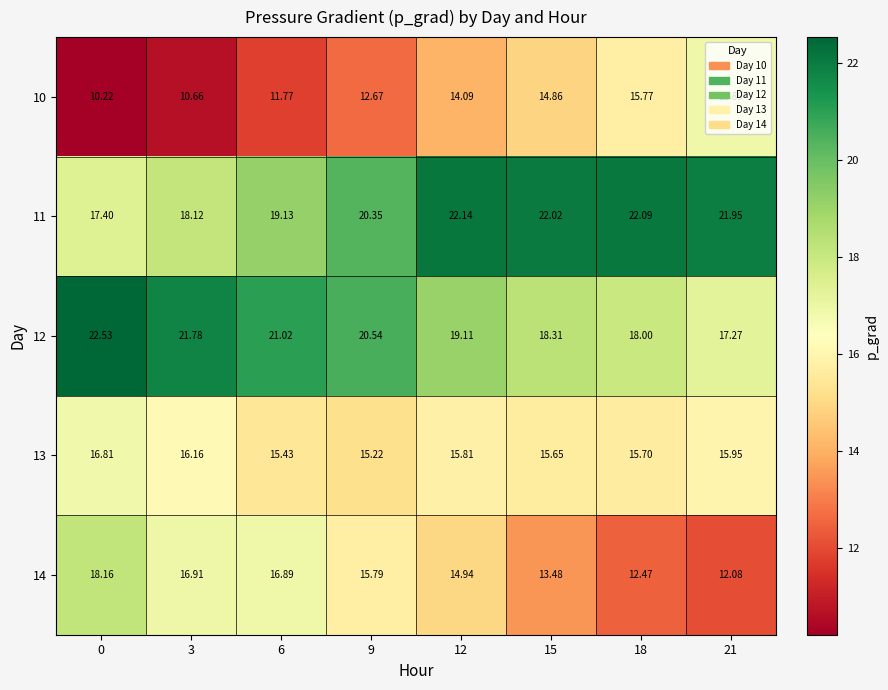

Is the value of 10 at 3 greater than the value of 14 at 9?

No